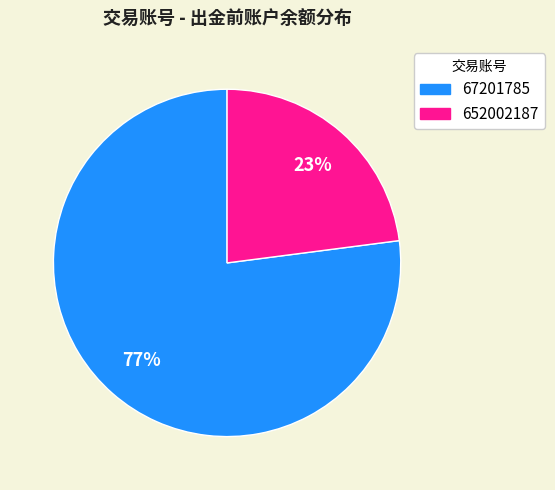

What is the majority slice?

67201785